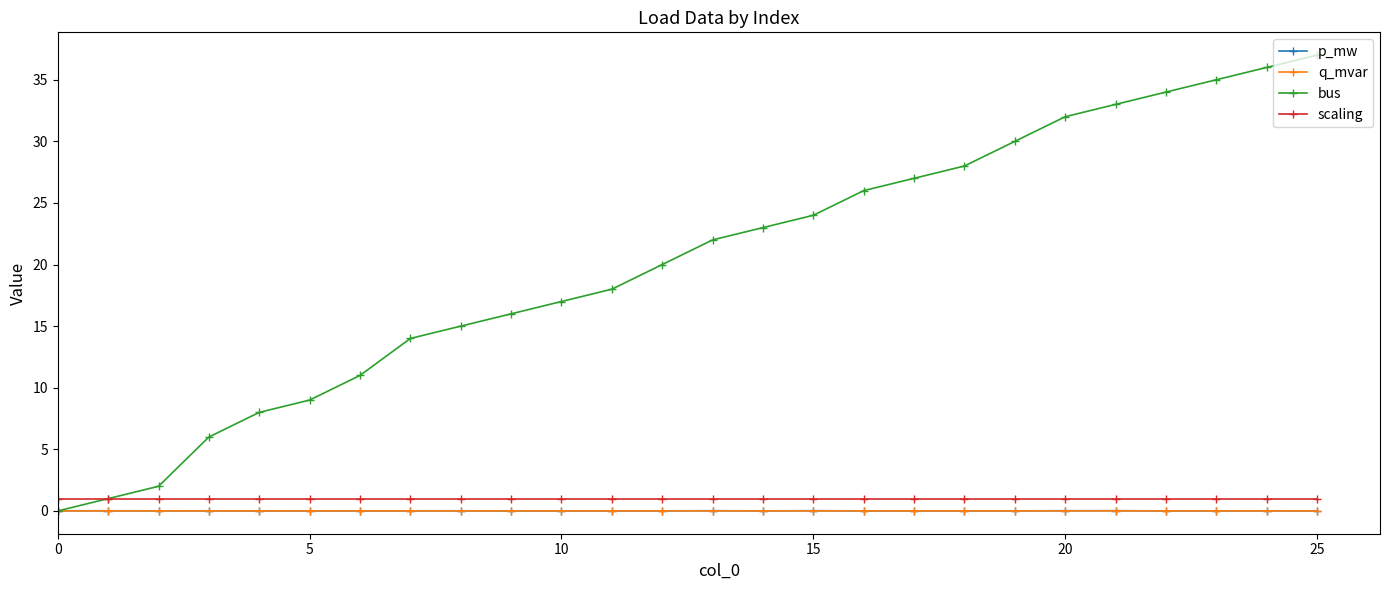

How many series are shown in this chart?

4